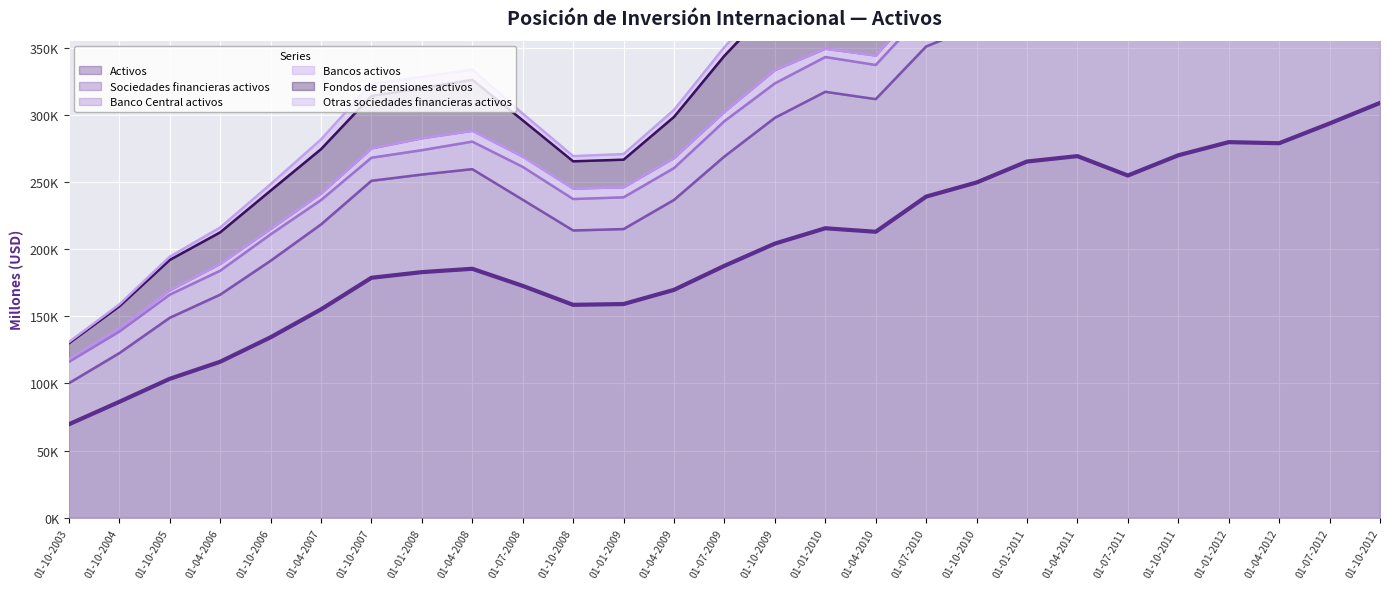

What is the difference between the maximum and minimum values in the Otras sociedades financieras activos series?

16957